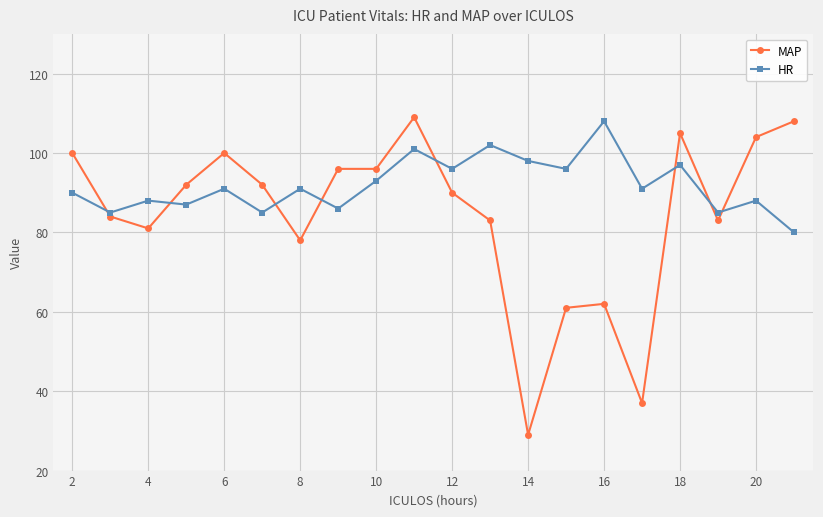

What is the smallest value displayed?

29